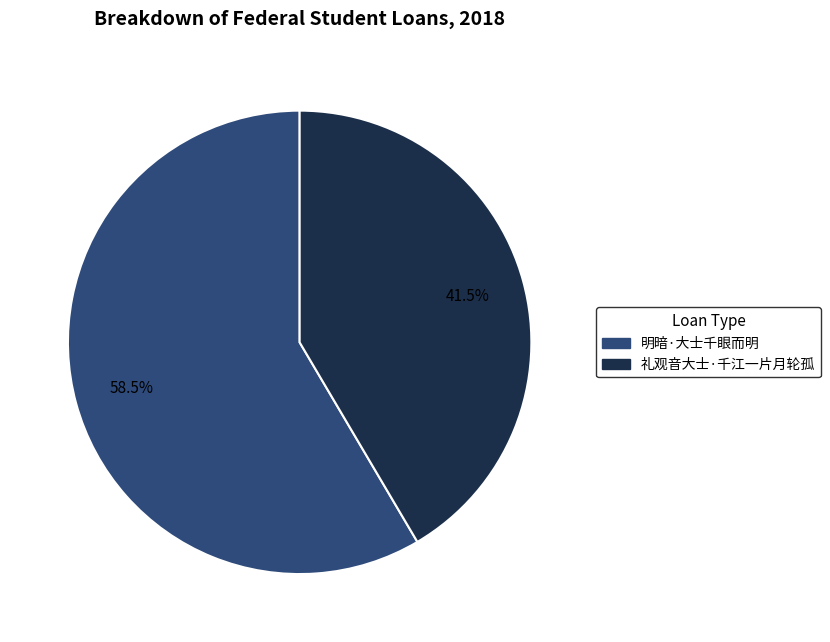

Does 明暗·大士千眼而明 account for over 50% of the chart?

Yes